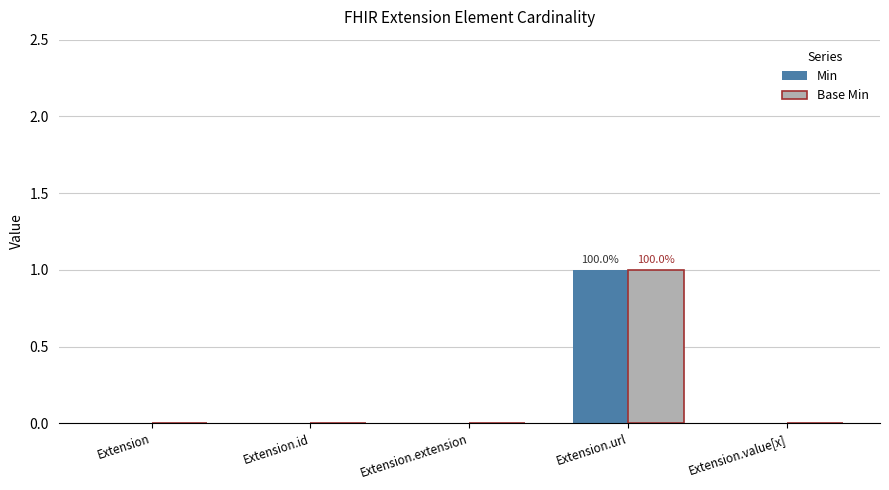

Count the number of data series in this chart.

2